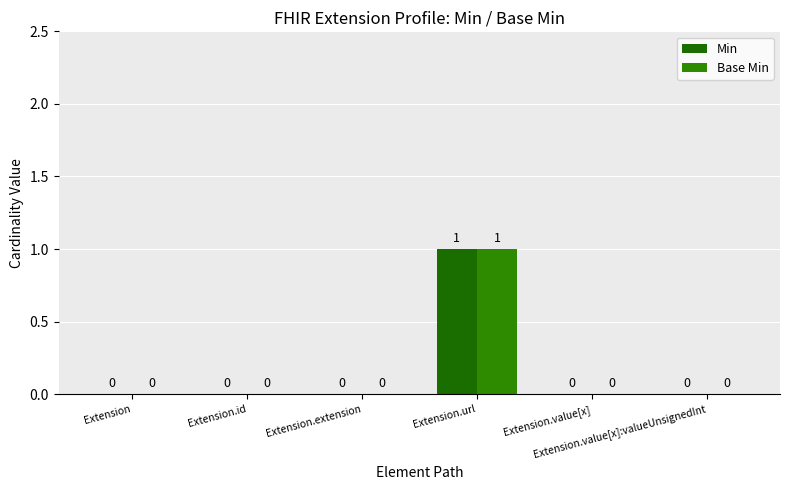

Reading left to right, what are all the values shown in this chart?

Min: Extension=0	Extension.id=0	Extension.extension=0	Extension.url=1	Extension.value[x]=0	Extension.value[x]:valueUnsignedInt=0
Base Min: Extension=0	Extension.id=0	Extension.extension=0	Extension.url=1	Extension.value[x]=0	Extension.value[x]:valueUnsignedInt=0